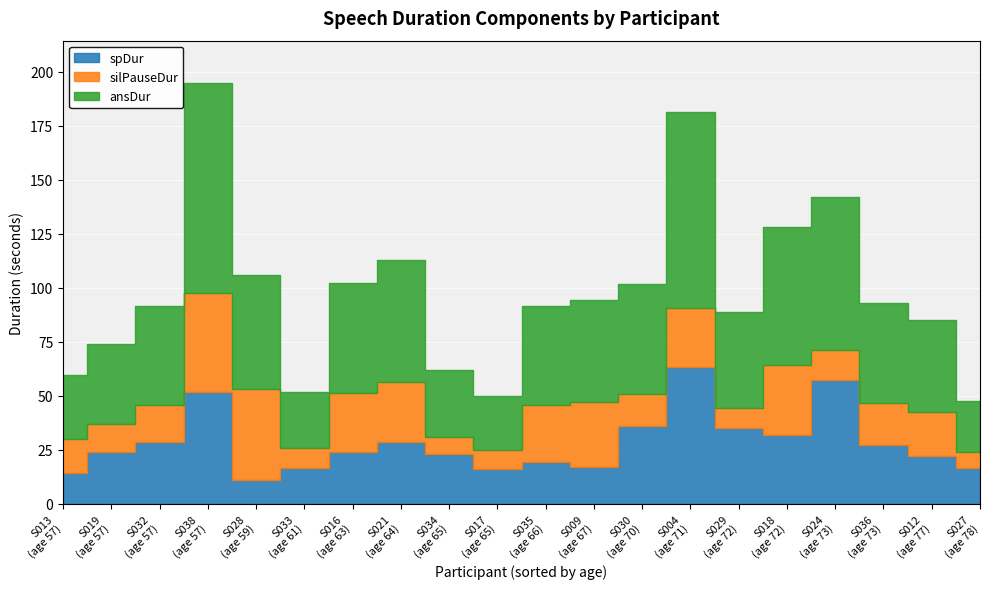

The value of silPauseDur at S033 is 9.3. True or false?

True